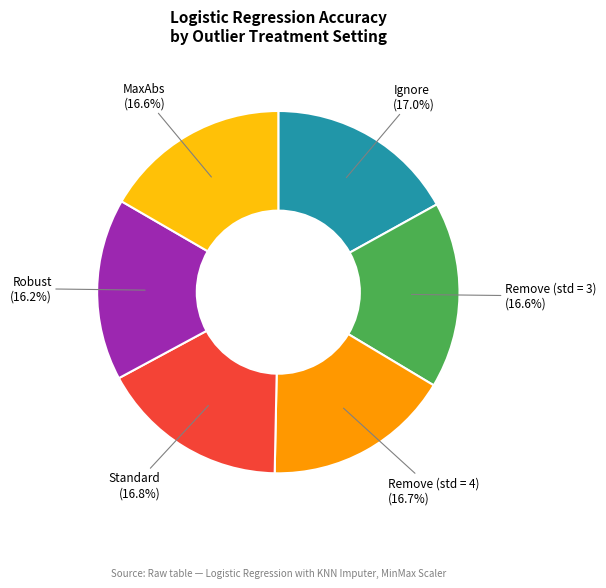

Count the number of slices in the pie.

6